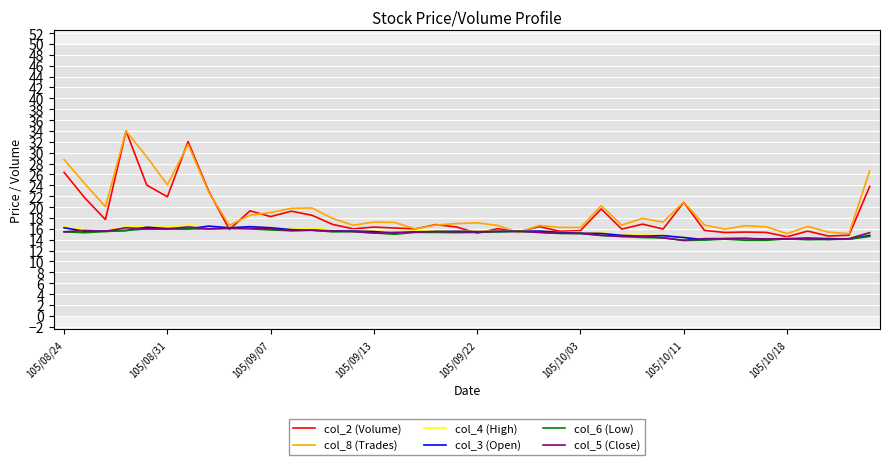

Which series has the widest spread of values?

col_2 (Volume)